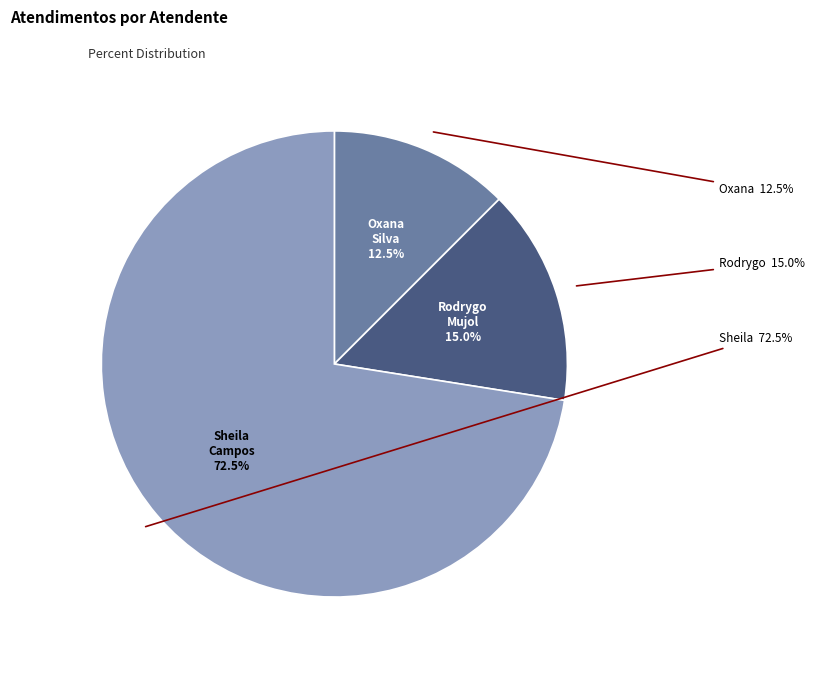

Which has a higher value, Rodrygo Moura Mujol or Sheila Catarina de Campos?

Sheila Catarina de Campos